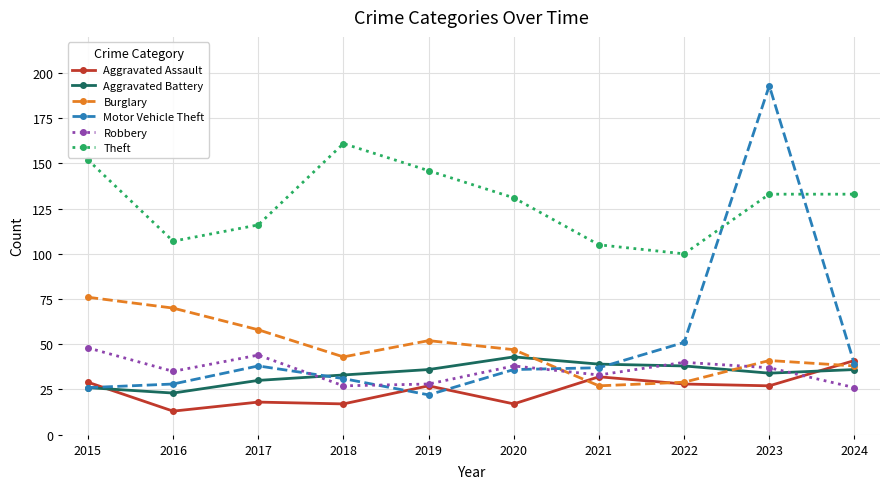

True or false: Robbery and Aggravated Assault intersect in this chart.

True